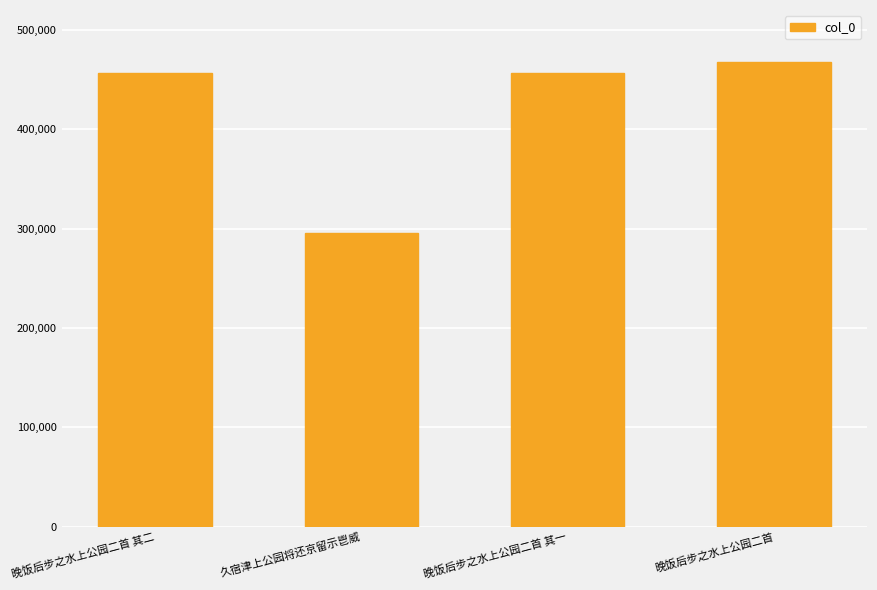

What is the average value?

419224